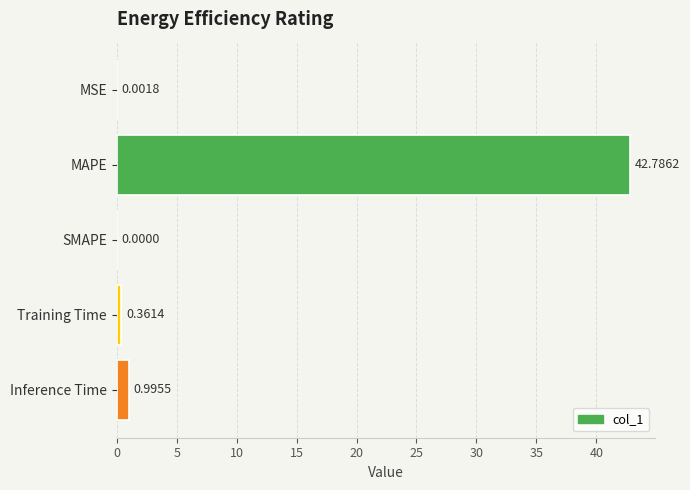

Count the number of values greater than 0.

4